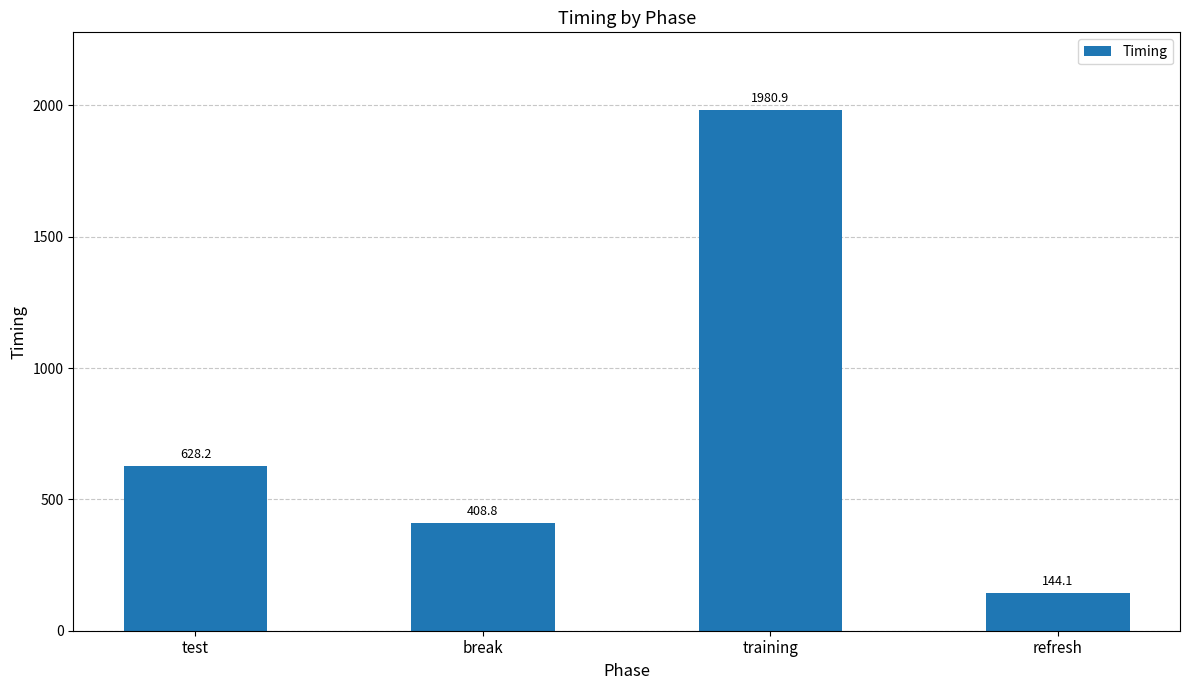

What is the difference between the values at test and refresh?

484.1